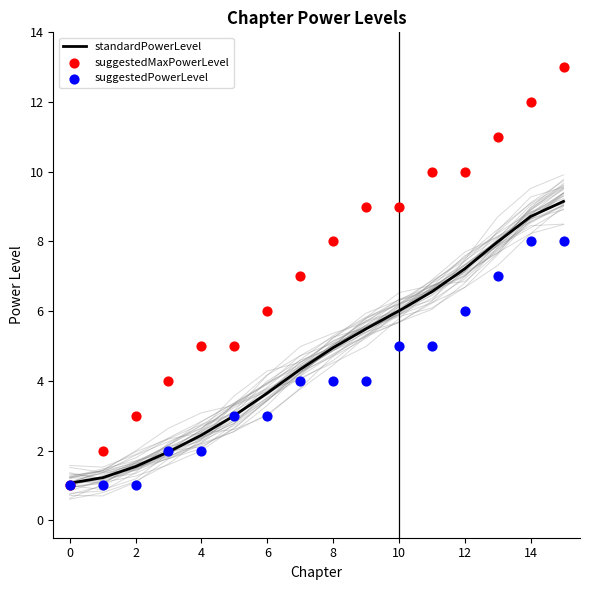

Is the value of suggestedMaxPowerLevel at 11 greater than the value of standardPowerLevel at 11?

Yes